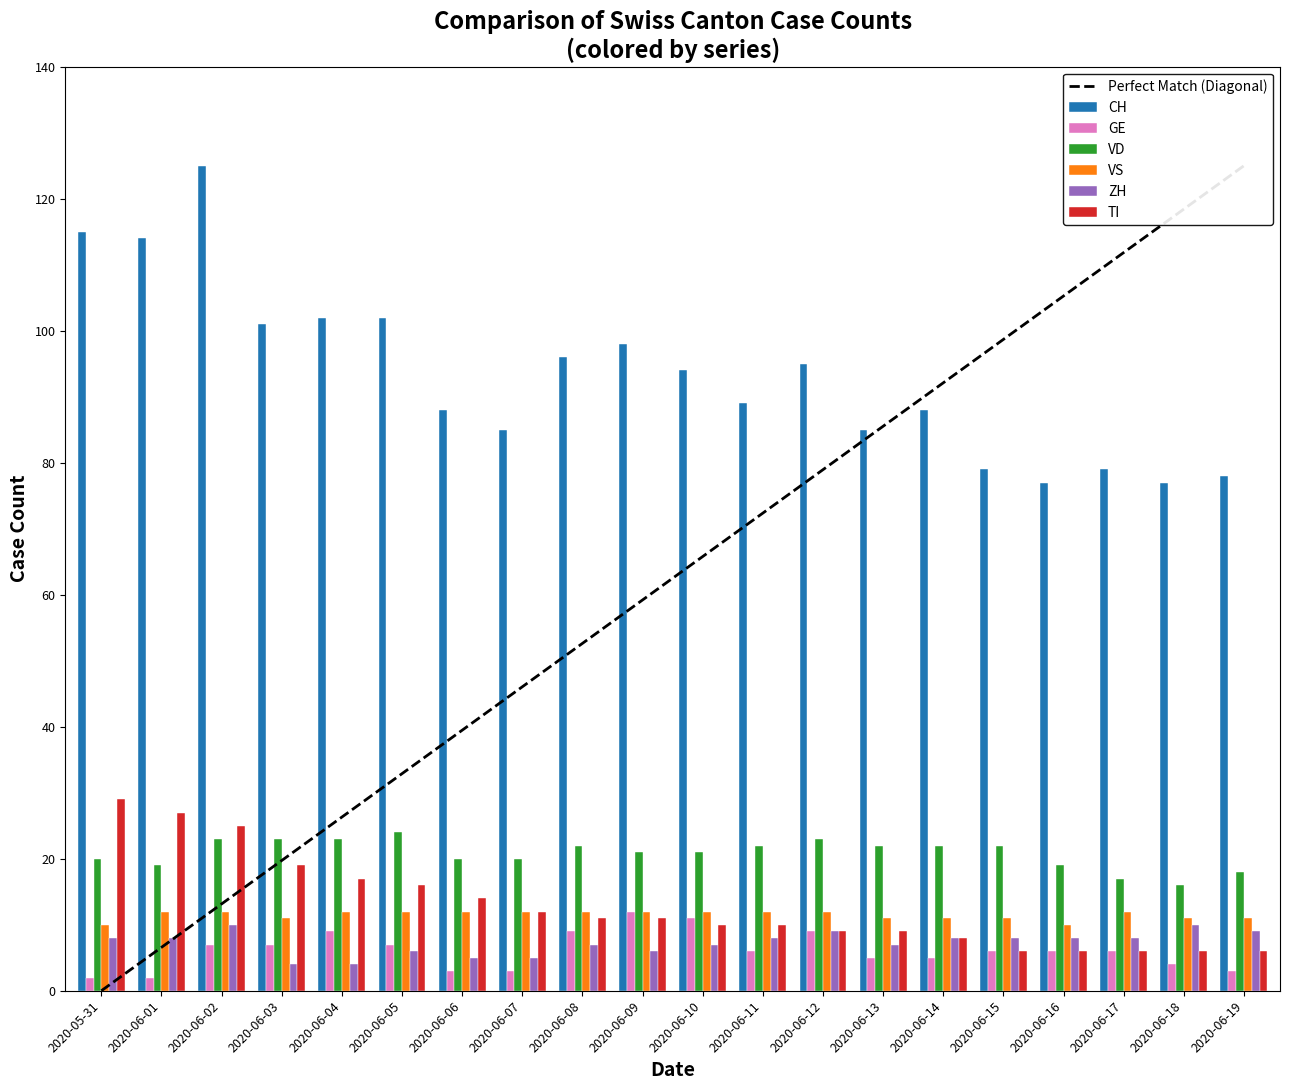

What is the greatest value displayed?

125